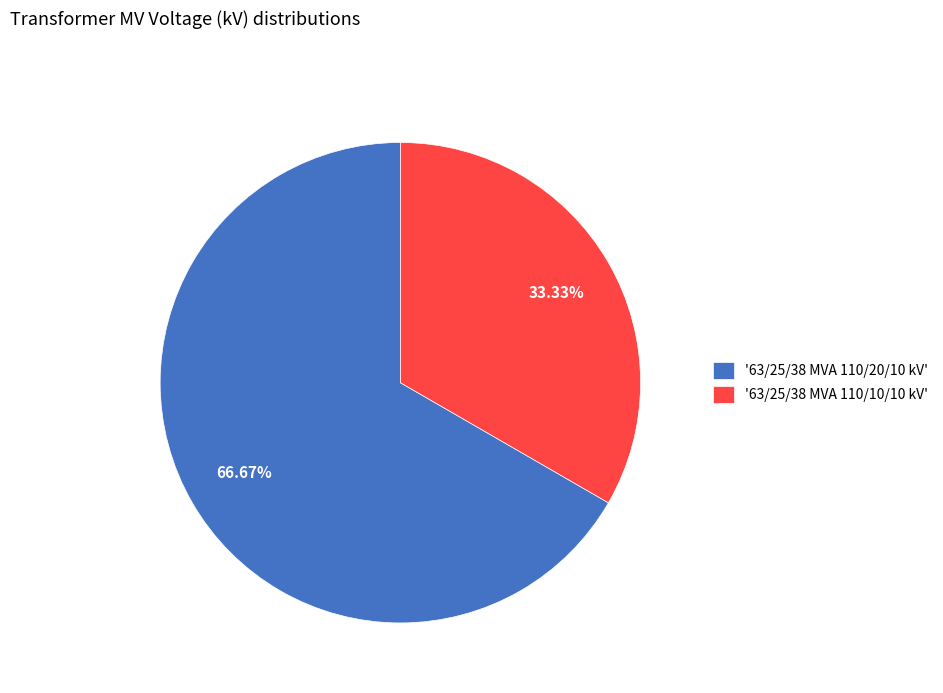

Which has a higher value, '63/25/38 MVA 110/10/10 kV' or '63/25/38 MVA 110/20/10 kV'?

'63/25/38 MVA 110/20/10 kV'